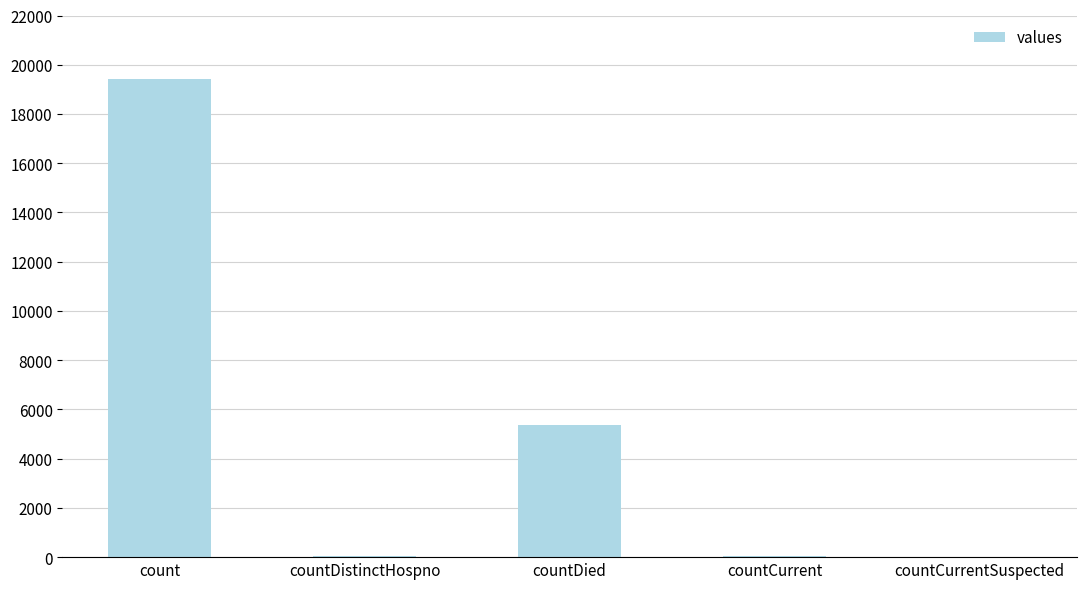

Which category has the highest value across all series?

count